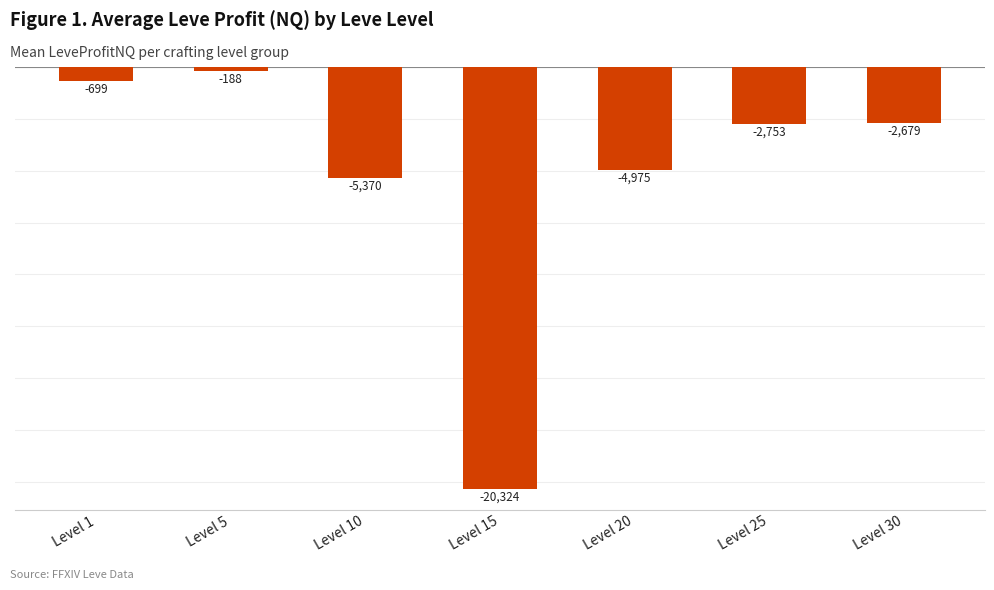

How many bars are there in total?

7